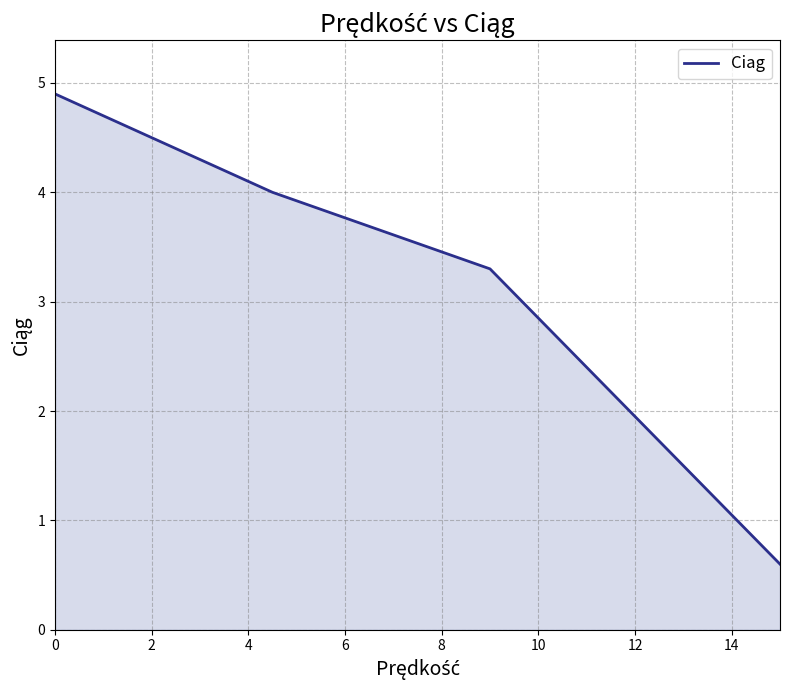

What is the minimum value shown in the chart?

0.6